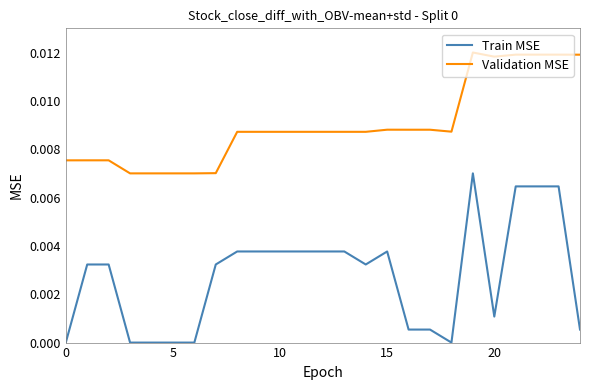

Rank the series by their average value, from lowest to highest.

Train MSE, Validation MSE